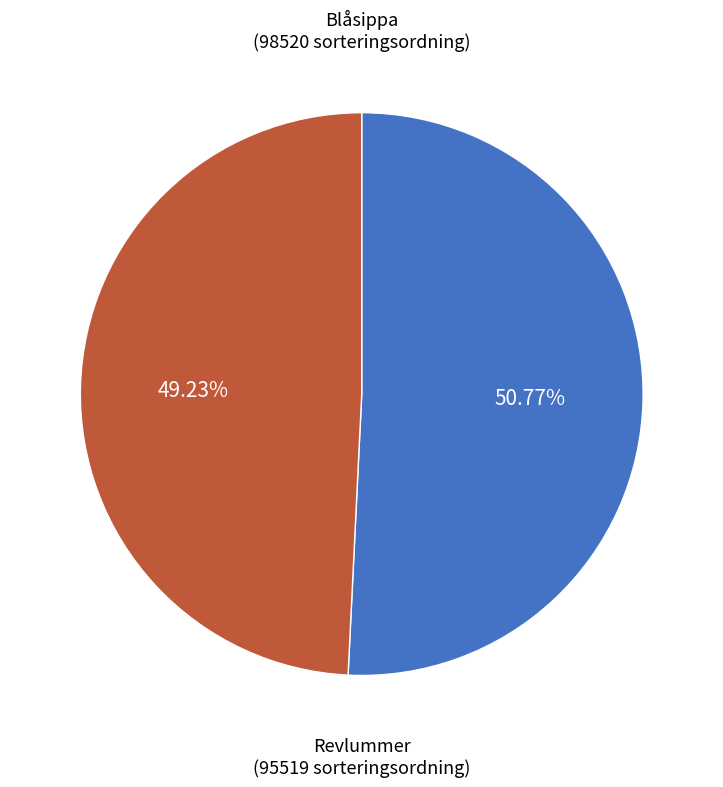

Is there any slice that represents more than half of the pie?

Yes